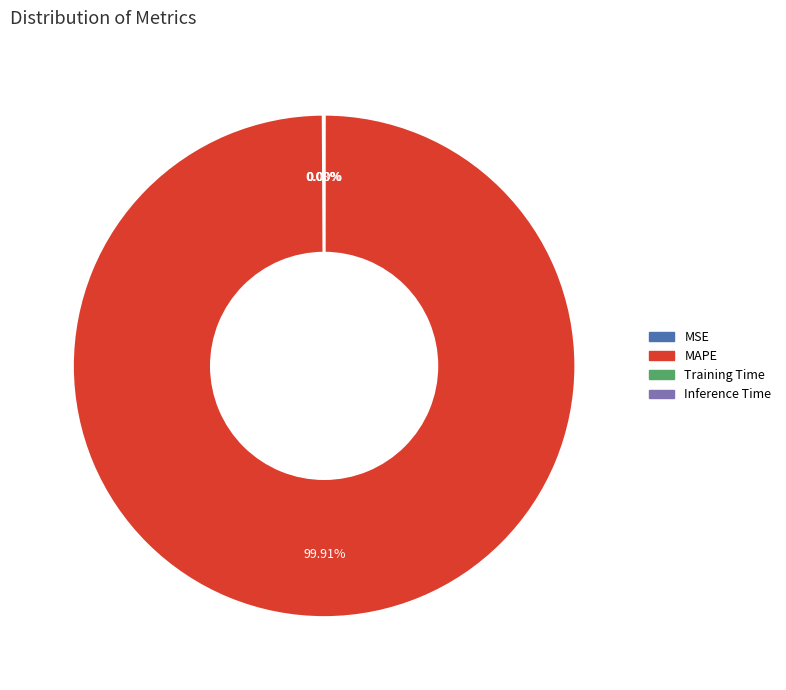

What is the majority slice?

MAPE